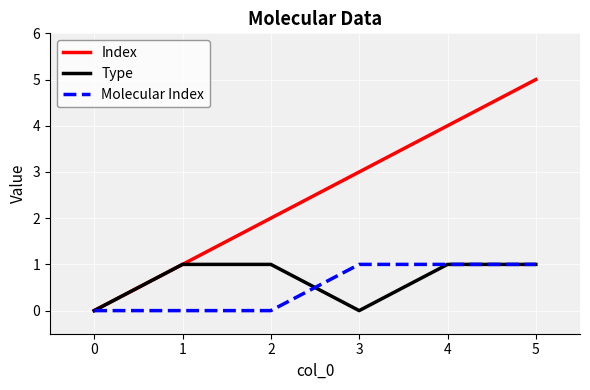

Which series has the largest range (max minus min)?

Index